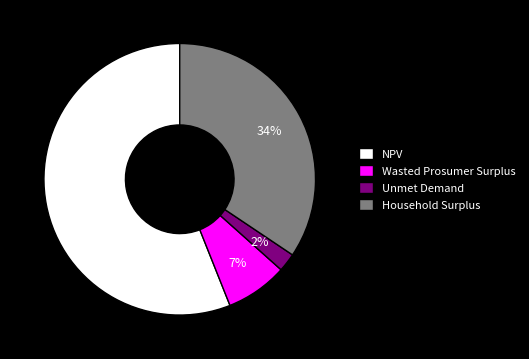

Is there any slice that represents more than half of the pie?

Yes